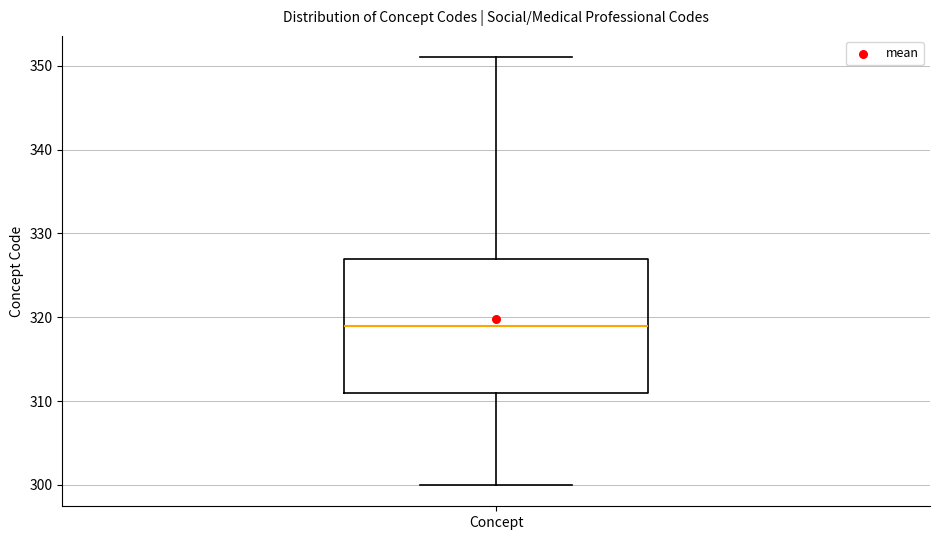

Transcribe this box plot: give where the median line is, the range the box spans, and where the two whiskers end, as read against the y-axis. The values are not printed on the chart, so give them approximately, as read against the axis.

median 319, box 311 to 327, whiskers 300 to 351